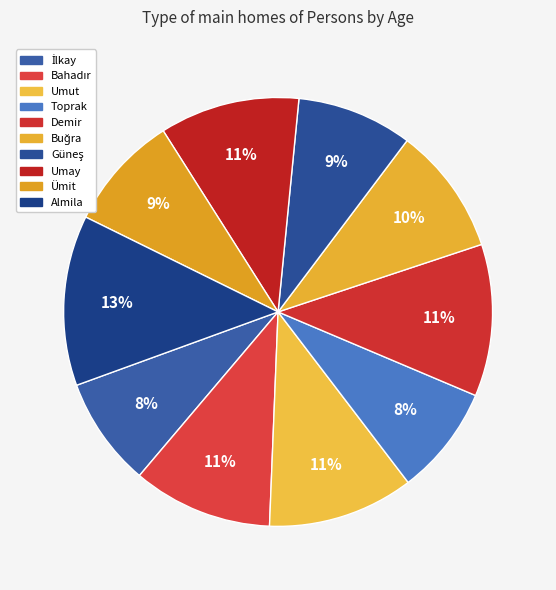

Approximately how many times larger is the value at Umay compared to İlkay?

1.3